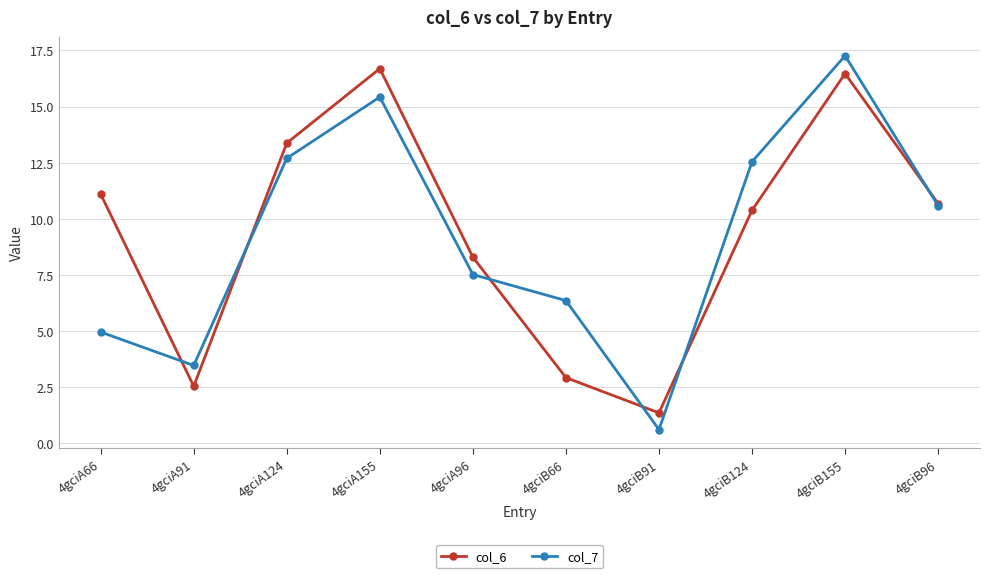

What value does the col_7 series have at 4gciA91?

3.5